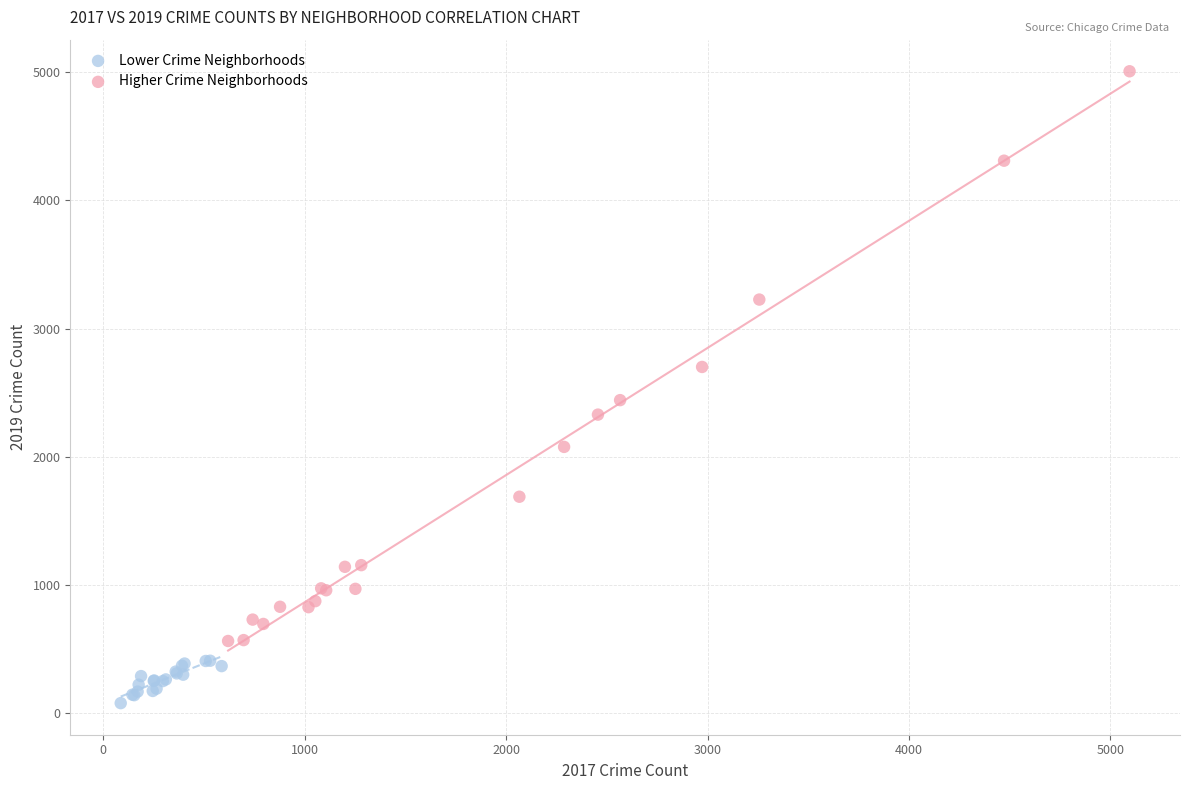

Which series has the largest Y range (max minus min)?

Higher Crime Neighborhoods